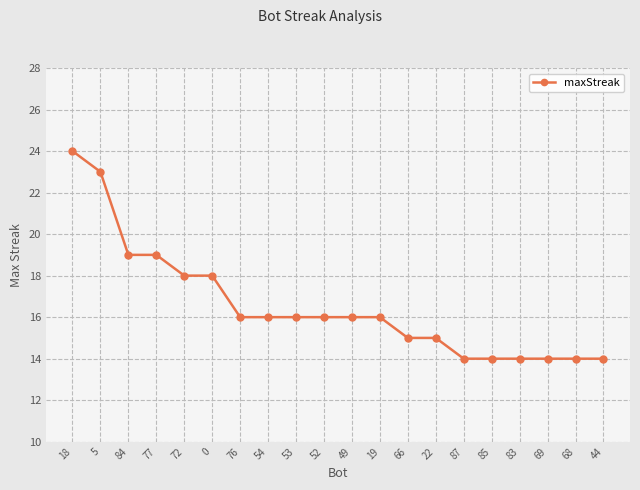

What is the ratio of the value at 76 to the value at 72?

0.9